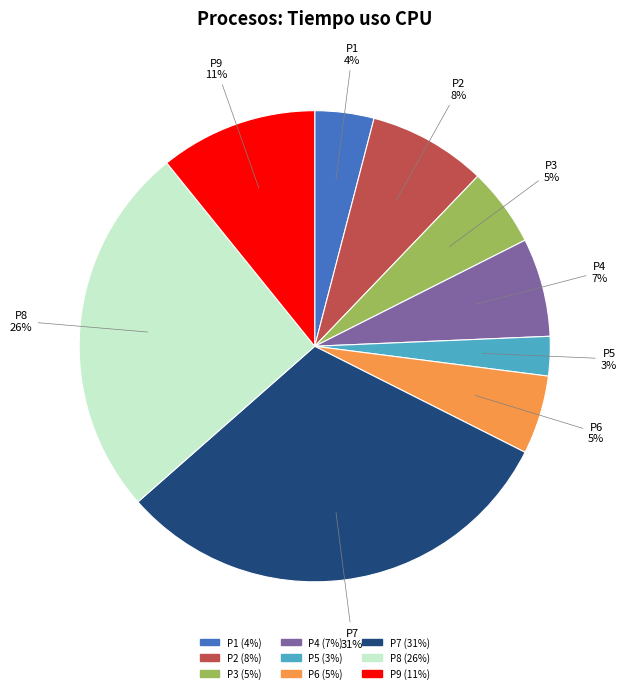

Is P9 the majority of the pie?

No